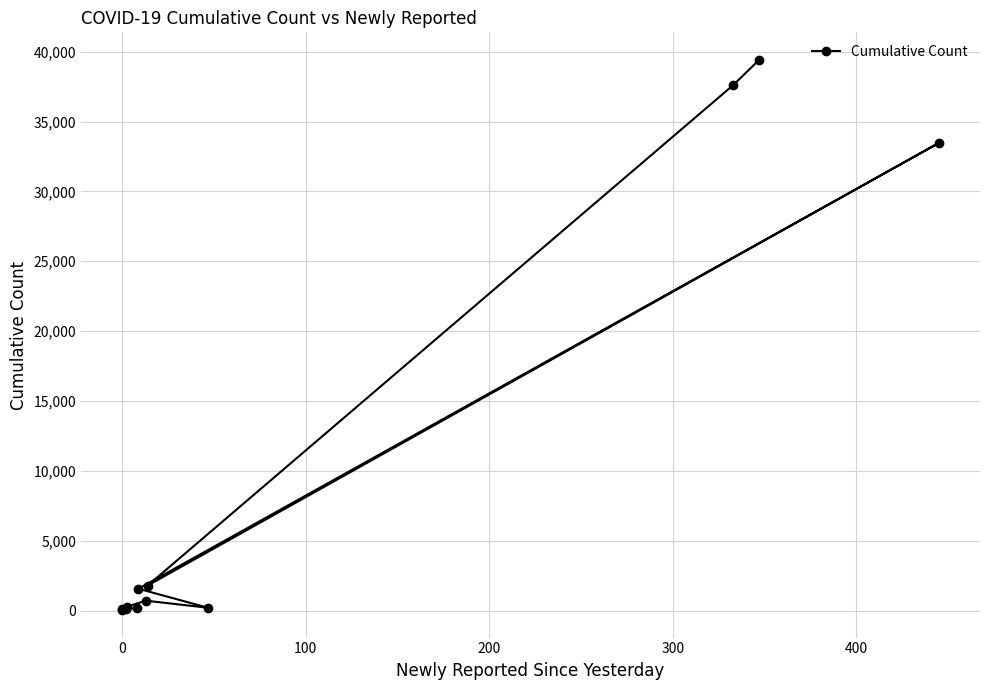

What is the maximum value shown in the chart?

39414